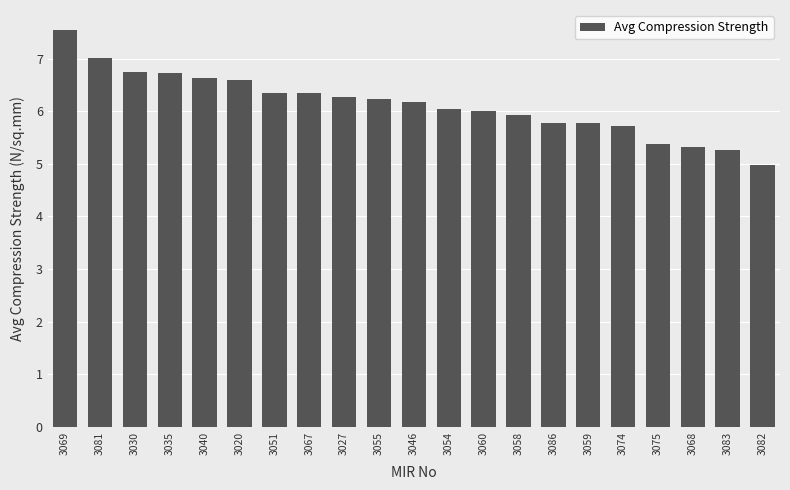

Does the chart contain stacked bars?

No